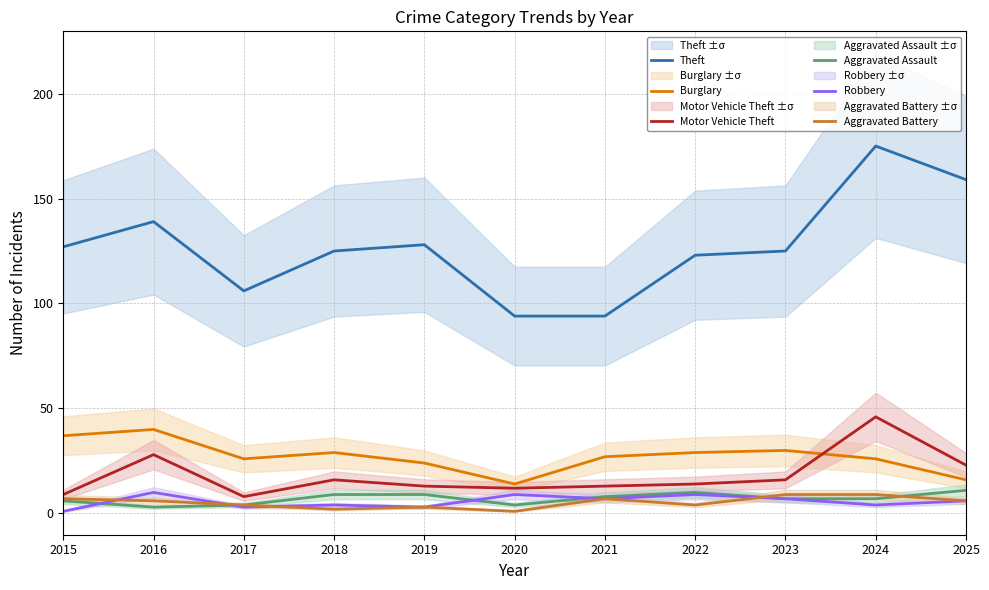

Reading right to left, what are all the values shown in this chart?

Theft: 159	175	125	123	94	94	128	125	106	139	127
Burglary: 16	26	30	29	27	14	24	29	26	40	37
Motor Vehicle Theft: 23	46	16	14	13	12	13	16	8	28	9
Aggravated Assault: 11	7	7	10	8	4	9	9	4	3	6
Robbery: 6	4	7	9	7	9	3	4	3	10	1
Aggravated Battery: 6	9	9	4	7	1	3	2	4	6	7